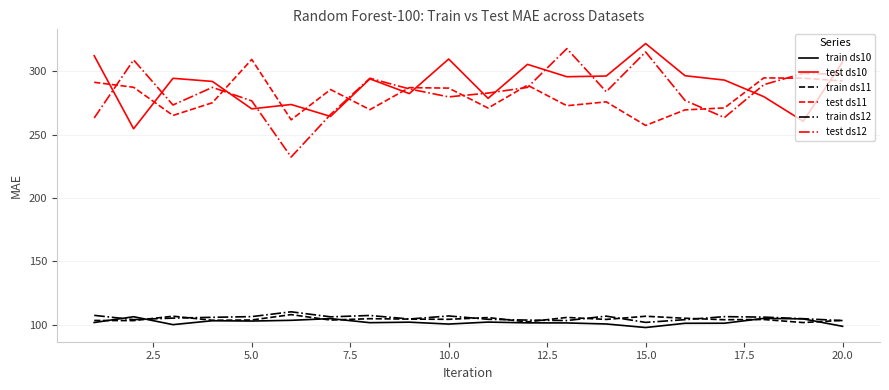

True or false: test ds12 and train ds10 intersect in this chart.

False